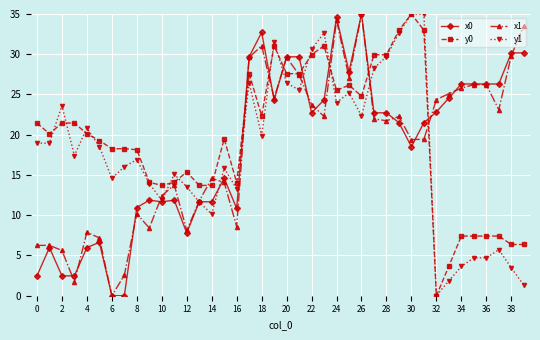

What is the maximum value shown in the chart?

35.0